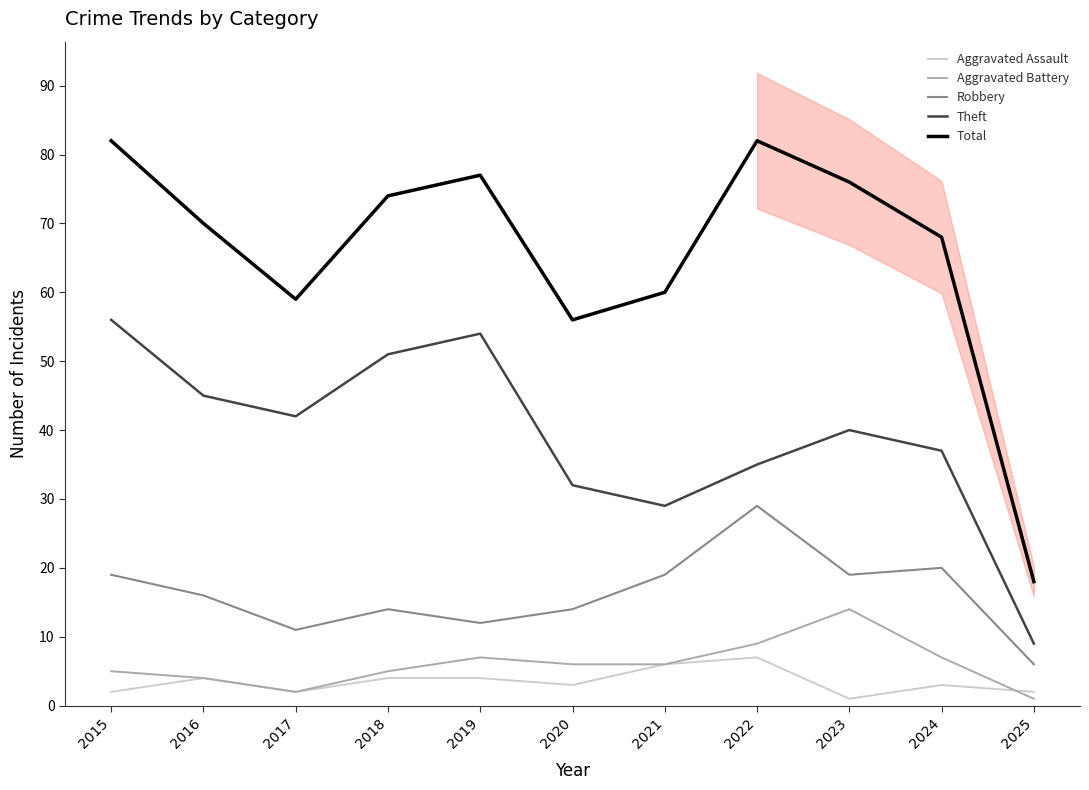

How many values in the Robbery series exceed 16?

5